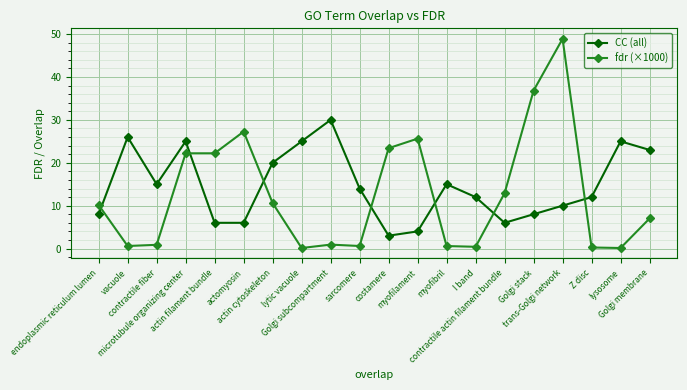

Which series has the largest total across all categories?

CC (all)